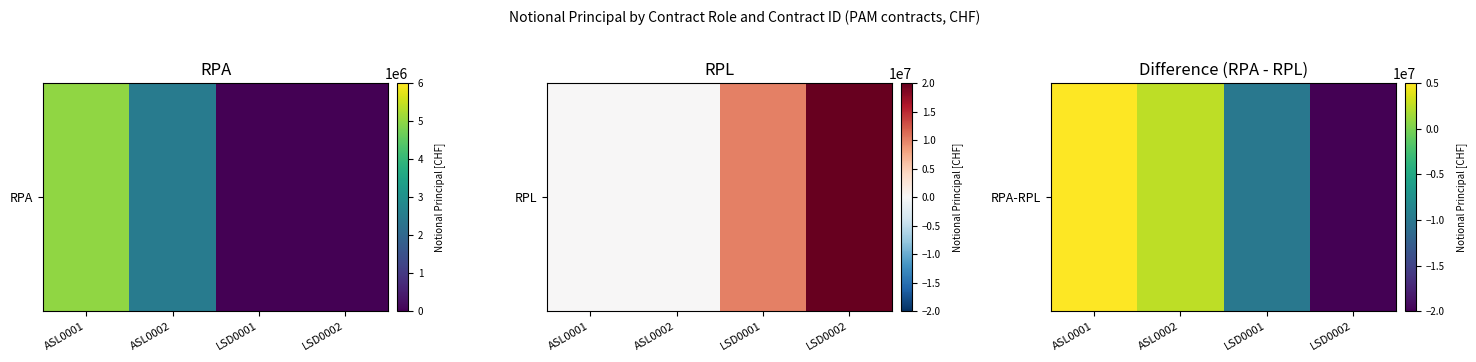

How many values are below 2500000?

2